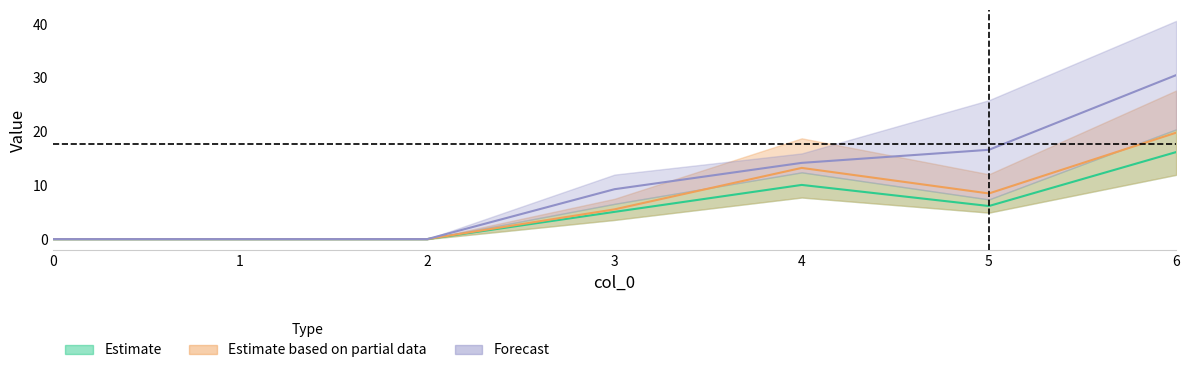

True or false: 2 and 1 intersect in this chart.

False